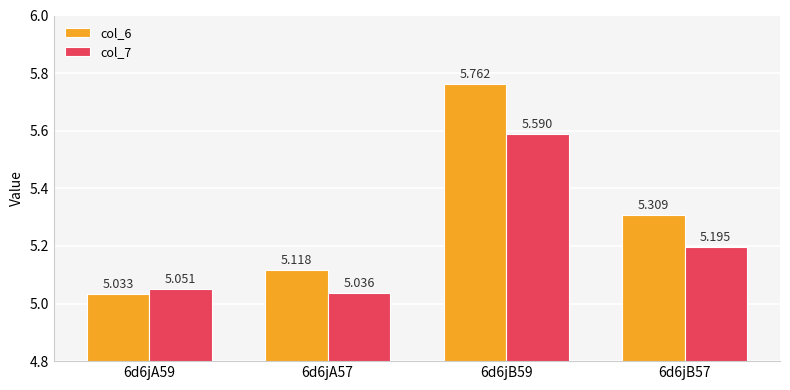

What is the label of the 1st bar from the right?

6d6jB57